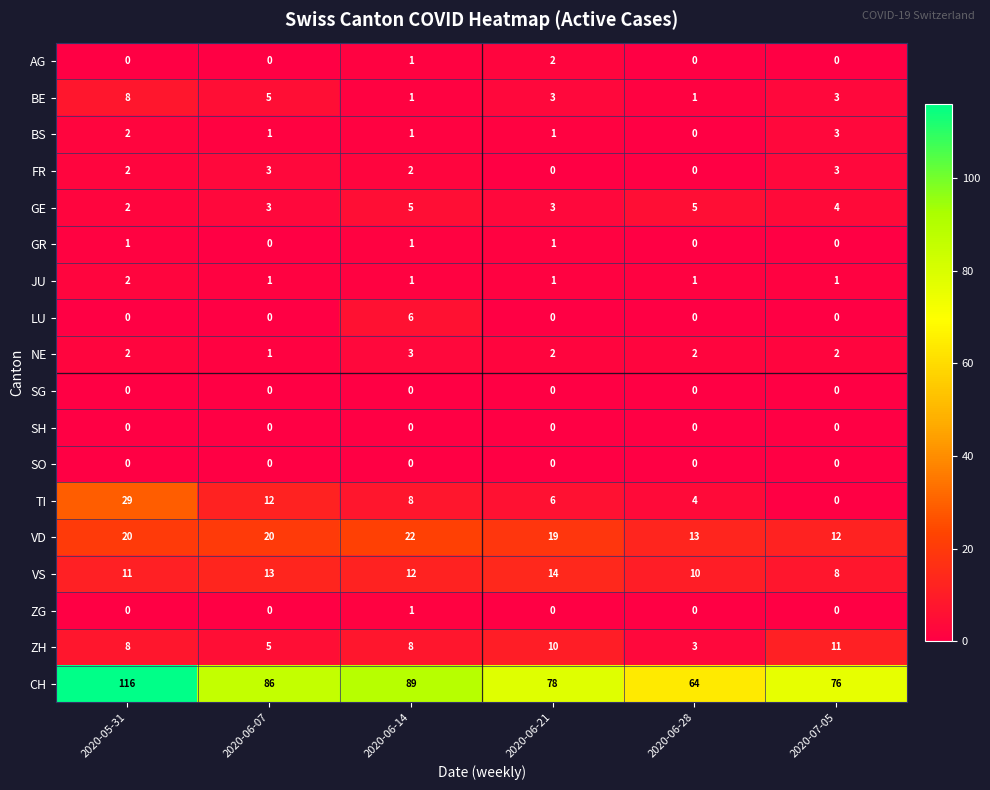

At which category is the sum across all series the highest?

2020-05-31